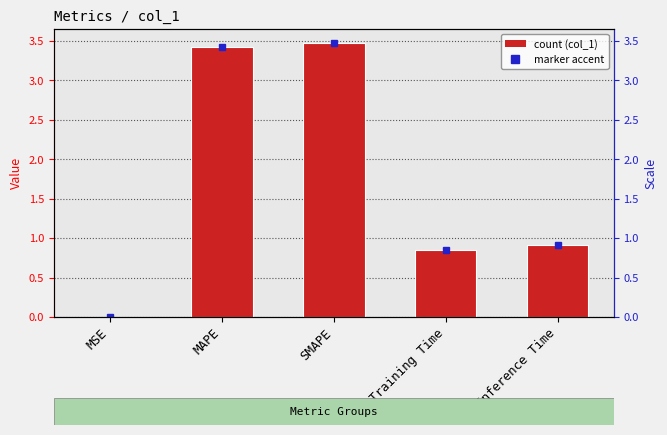

Are the bars horizontal?

No